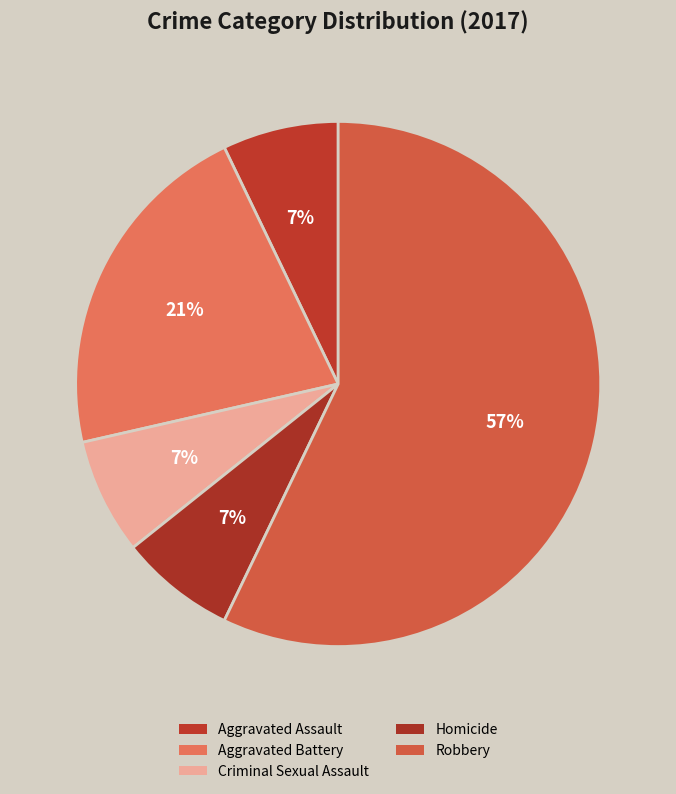

Is it true that Homicide is 14% of the pie?

False